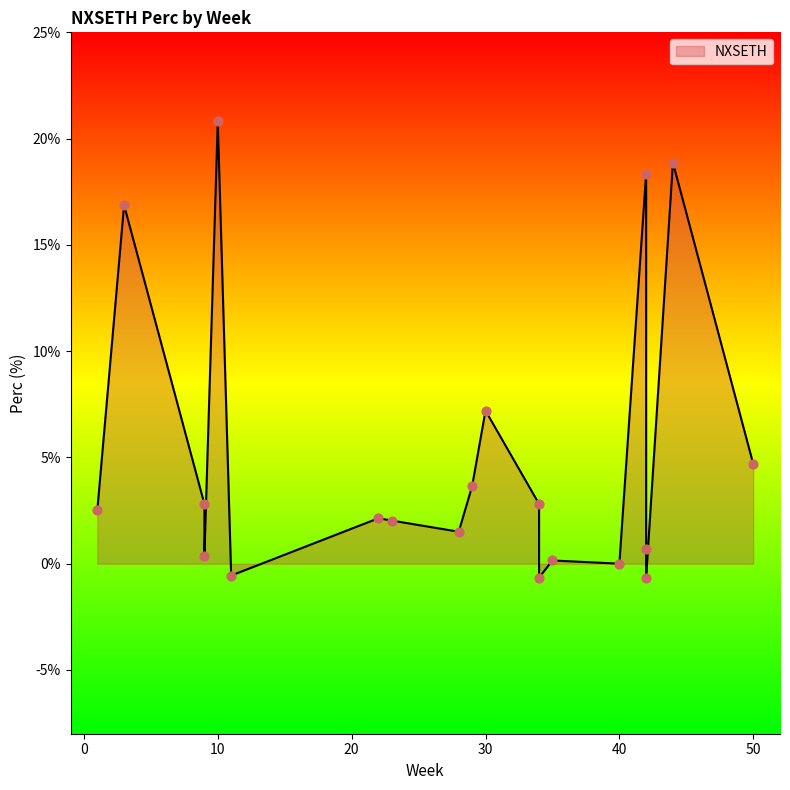

What is the change in value from 10 to 34?

-18.0